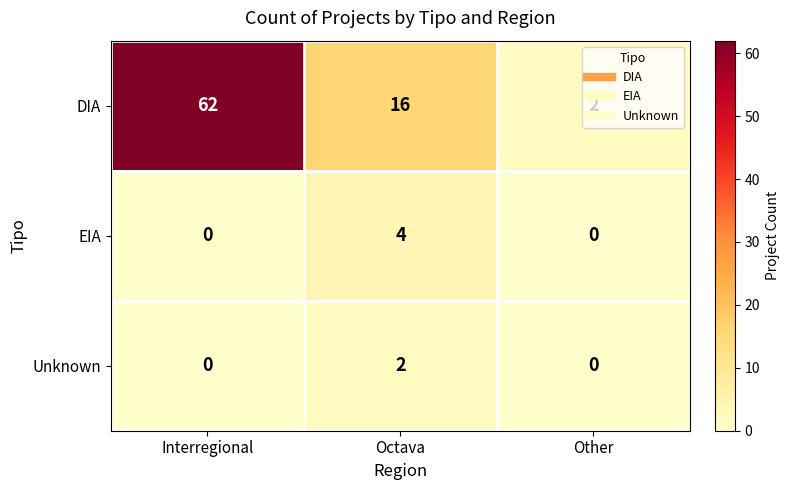

What is the sum of all DIA values?

80